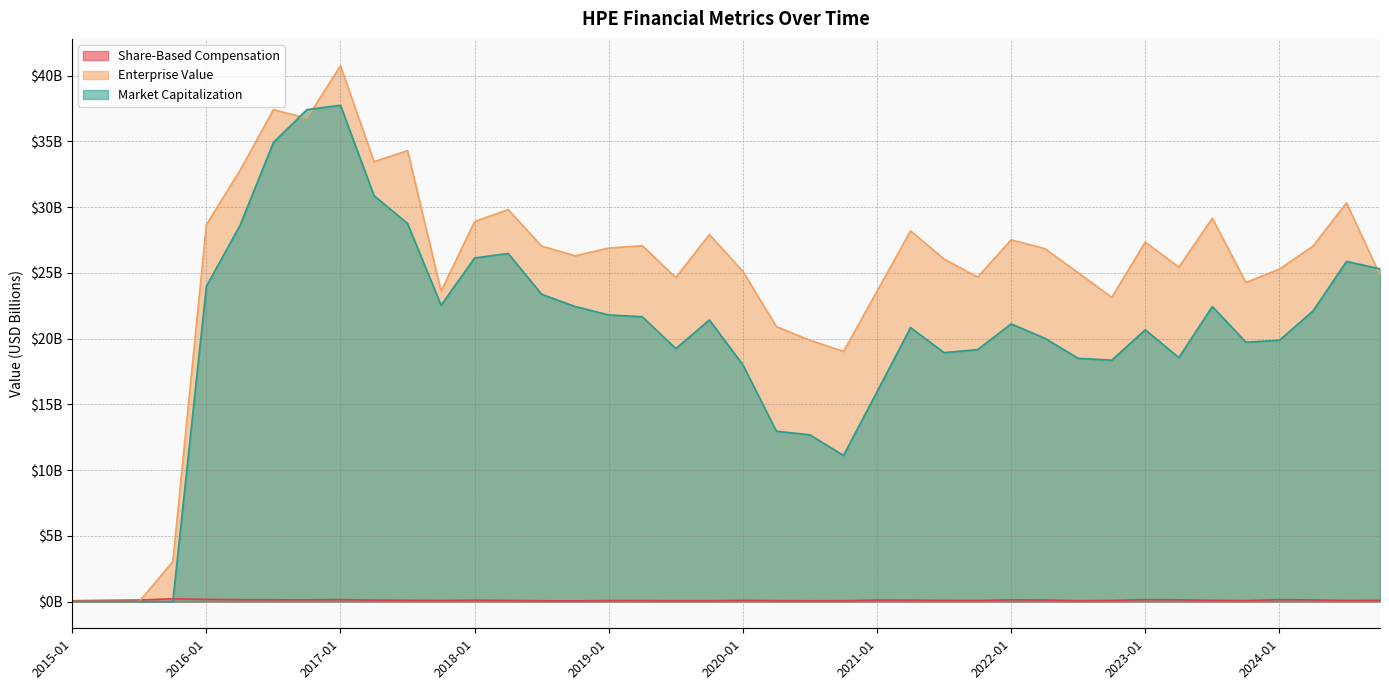

Rank the series by their maximum value, from lowest to highest.

Share-Based Compensation, Market Capitalization, Enterprise Value